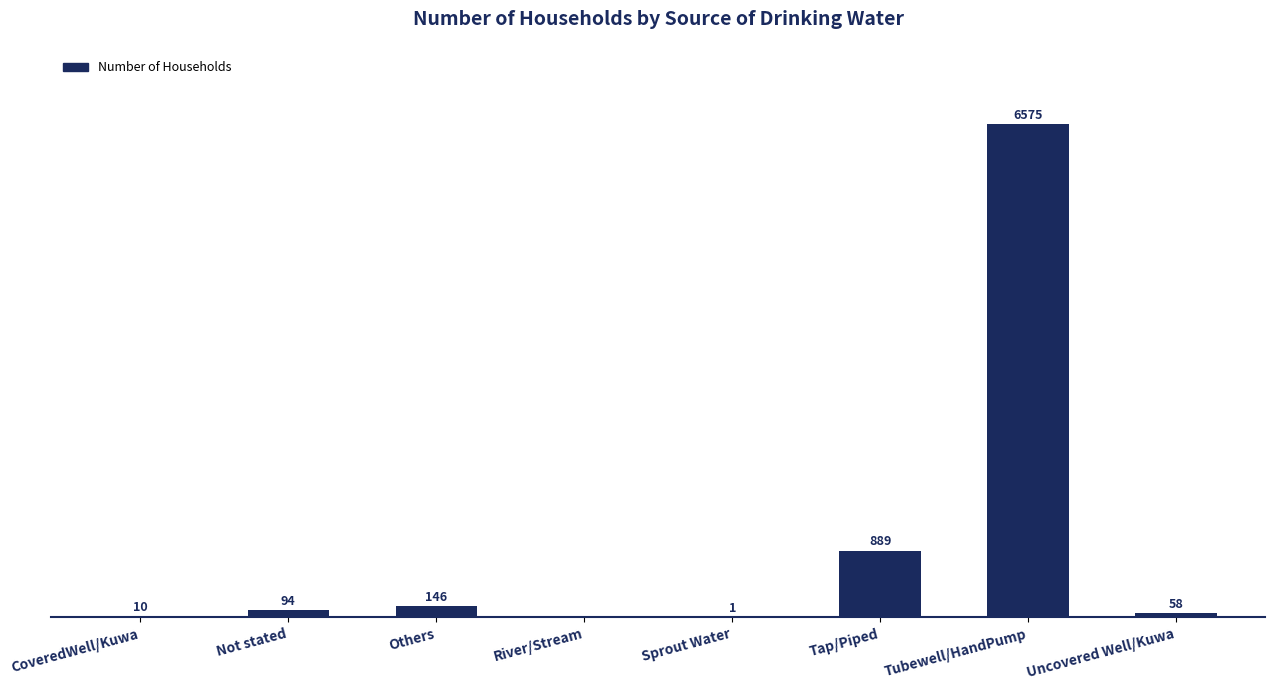

Where is the data nearest to the value 3287?

Tap/Piped